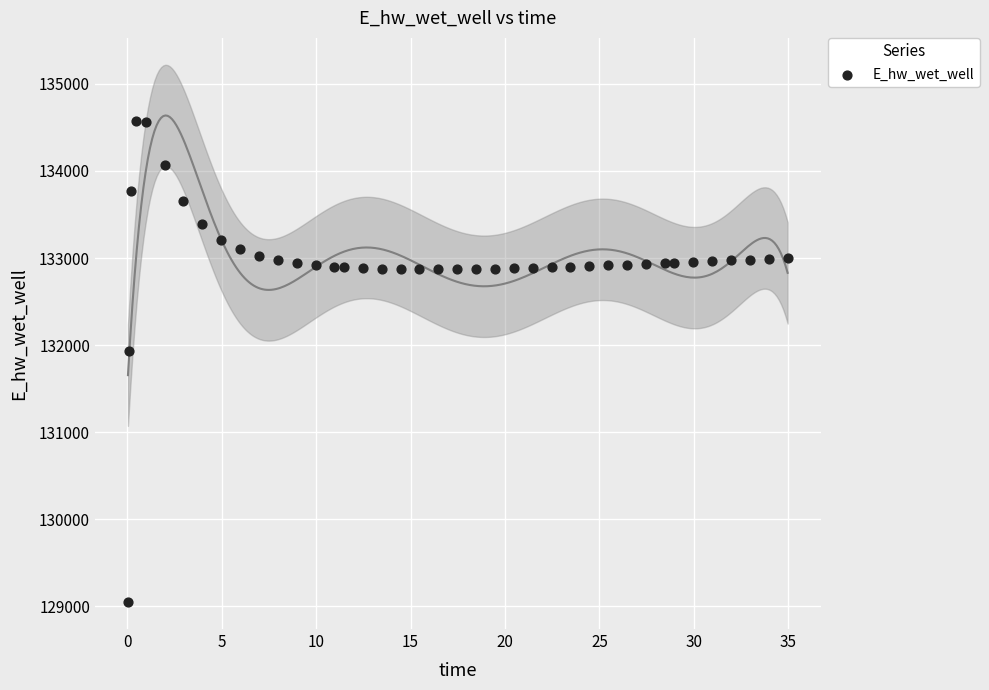

What is the range of Y values (max minus min)?

5521.1